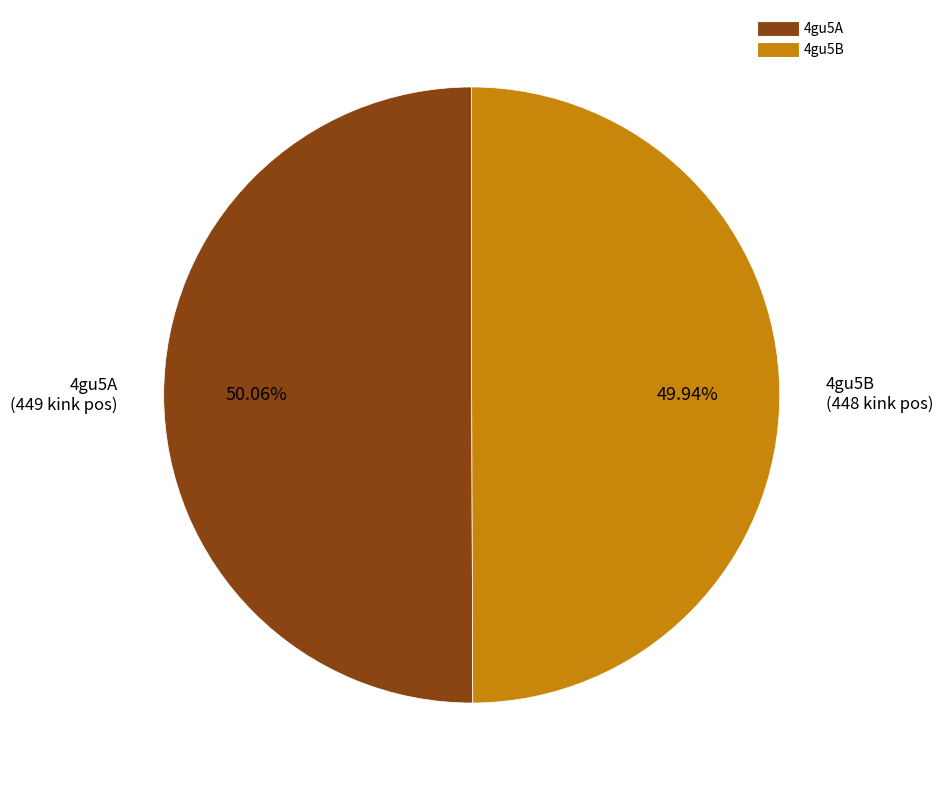

Is there a majority slice in this chart?

Yes